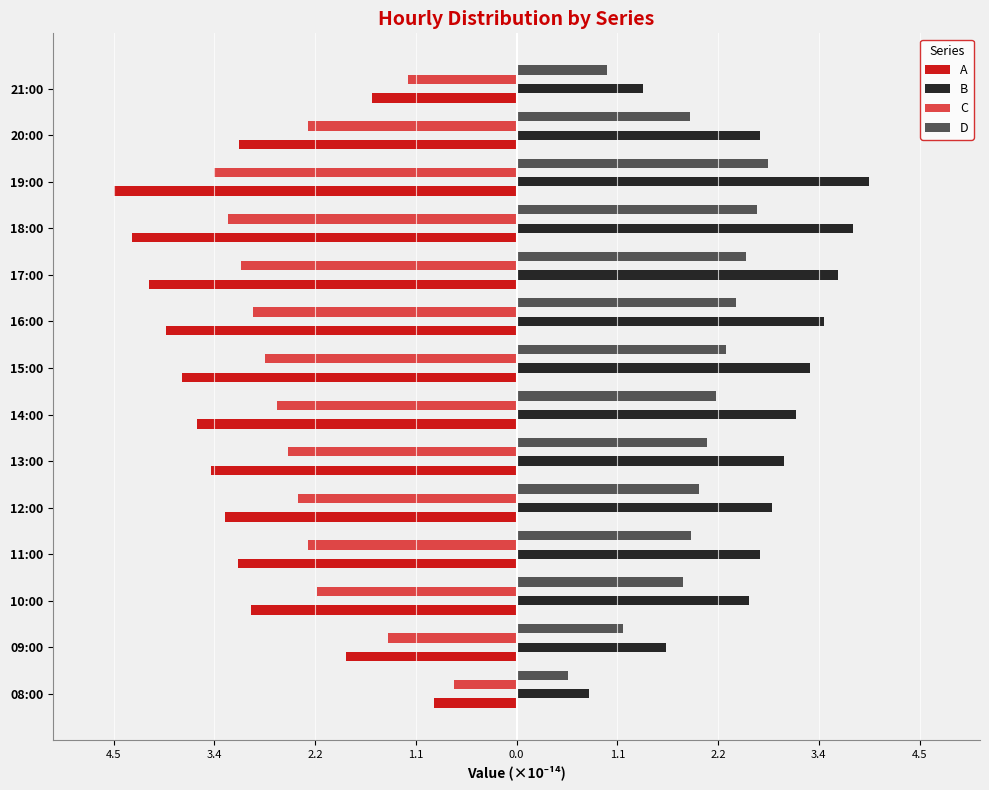

Reading left to right, what are all the values shown in this chart?

A: -0.9	-1.9	-2.9	-3.1	-3.2	-3.4	-3.5	-3.7	-3.9	-4.1	-4.3	-4.5	-3.1	-1.6
B: 0.8	1.7	2.6	2.7	2.8	3.0	3.1	3.2	3.4	3.6	3.7	3.9	2.7	1.4
C: -0.7	-1.4	-2.2	-2.3	-2.4	-2.5	-2.7	-2.8	-2.9	-3.1	-3.2	-3.4	-2.3	-1.2
D: 0.6	1.2	1.8	1.9	2.0	2.1	2.2	2.3	2.4	2.5	2.7	2.8	1.9	1.0